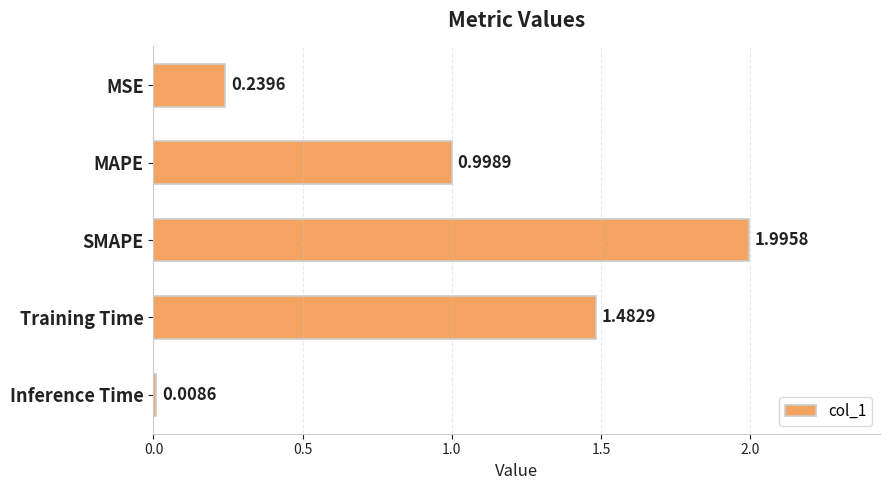

List the labels in order of value, smallest first.

Inference Time, MSE, MAPE, Training Time, SMAPE